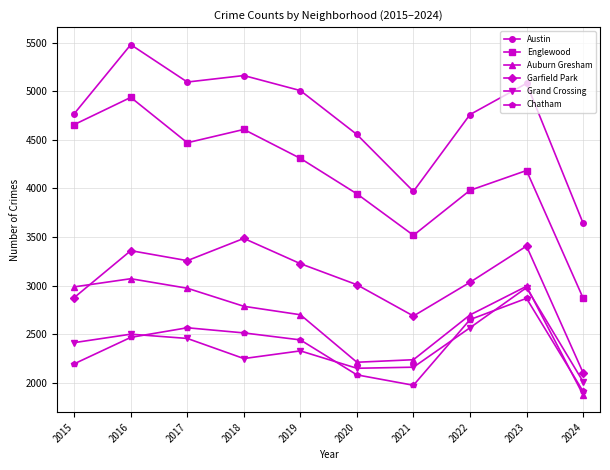

Rank the series by their maximum value, from highest to lowest.

Austin, Englewood, Garfield Park, Auburn Gresham, Grand Crossing, Chatham